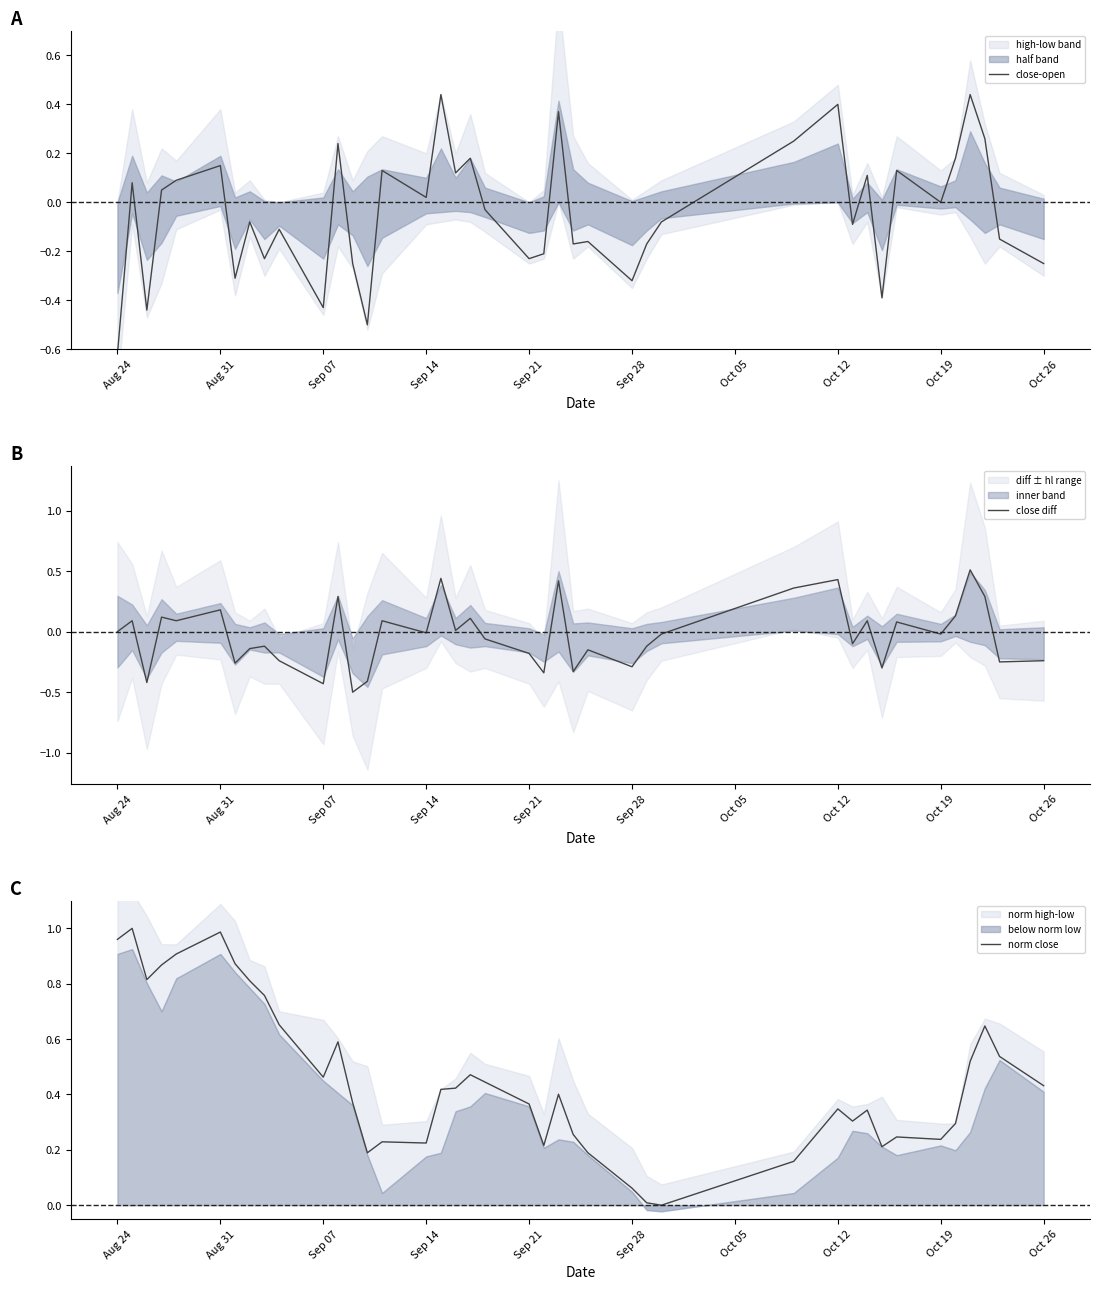

True or false: norm close has a value of 0.1 at Sep 14.

False